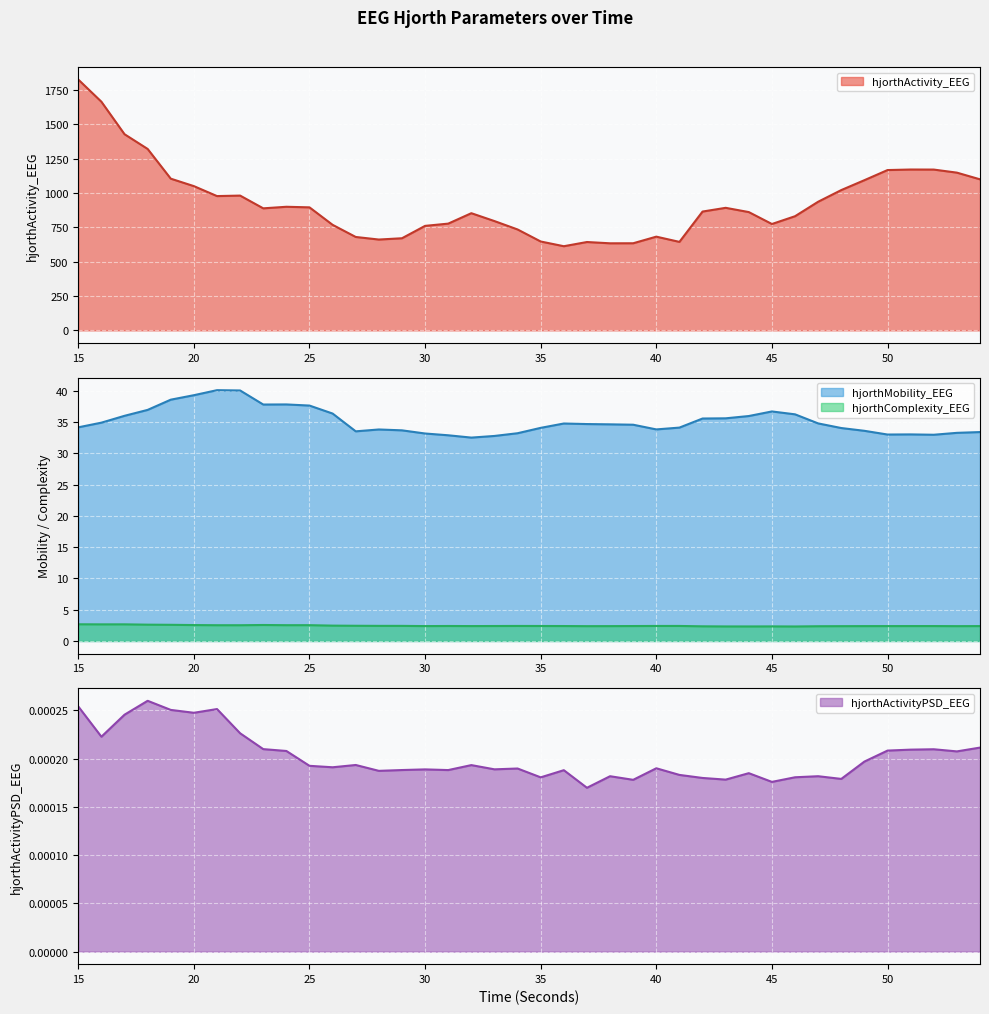

What is the difference between the hjorthMobility_EEG values at 52 and 34?

0.2